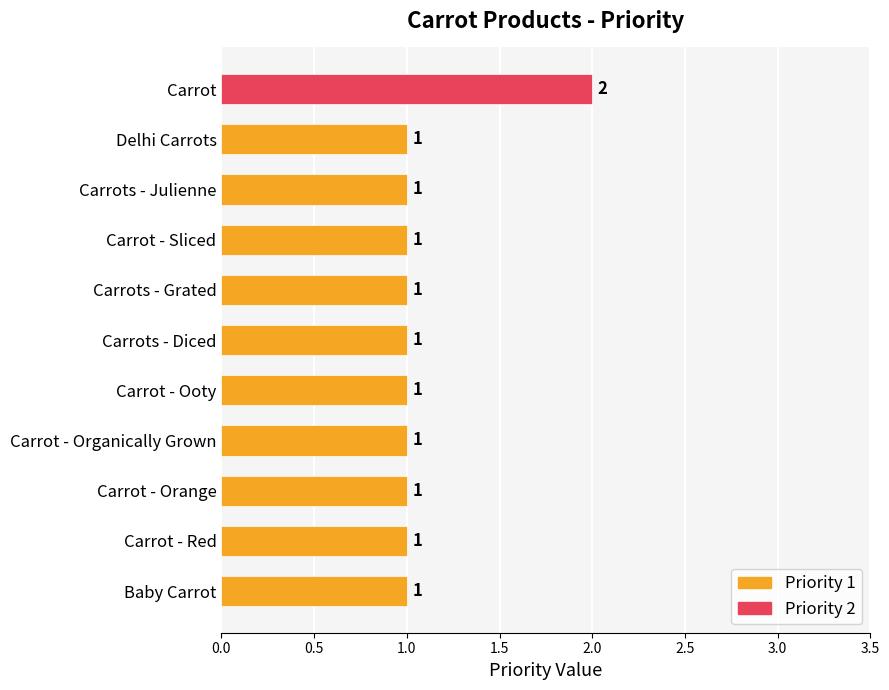

Is it true that the value at Carrot is 1?

False